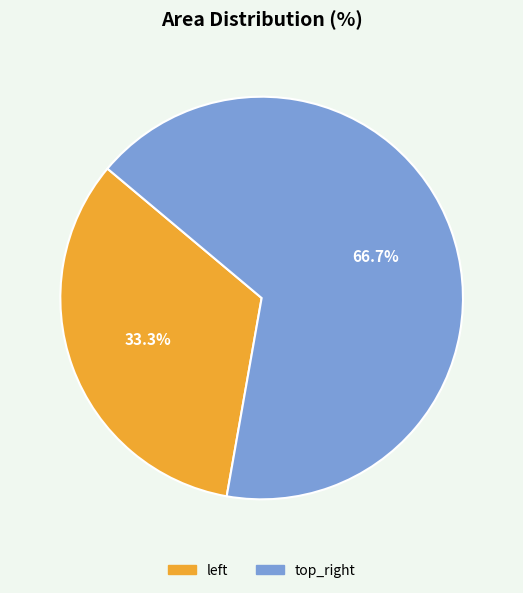

Rank the categories by value from highest to lowest.

top_right, left